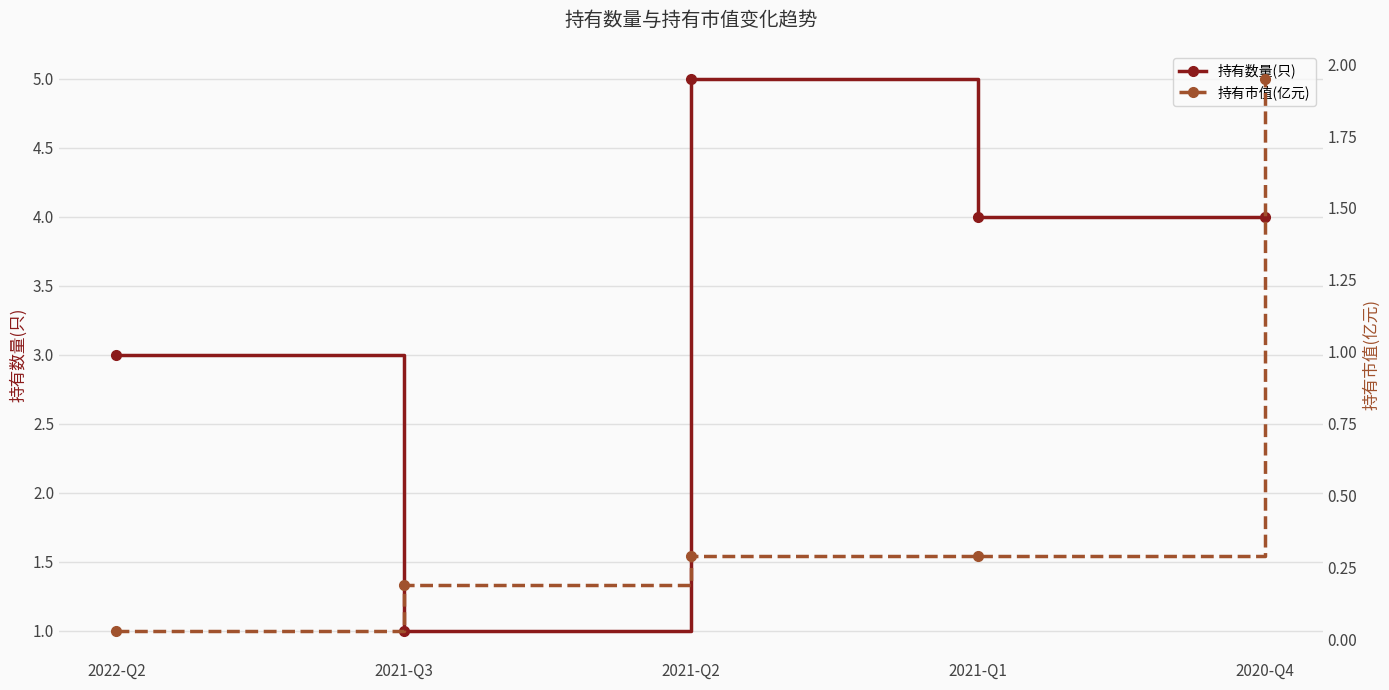

How many interior local peaks does the 持有数量(只) series have?

1